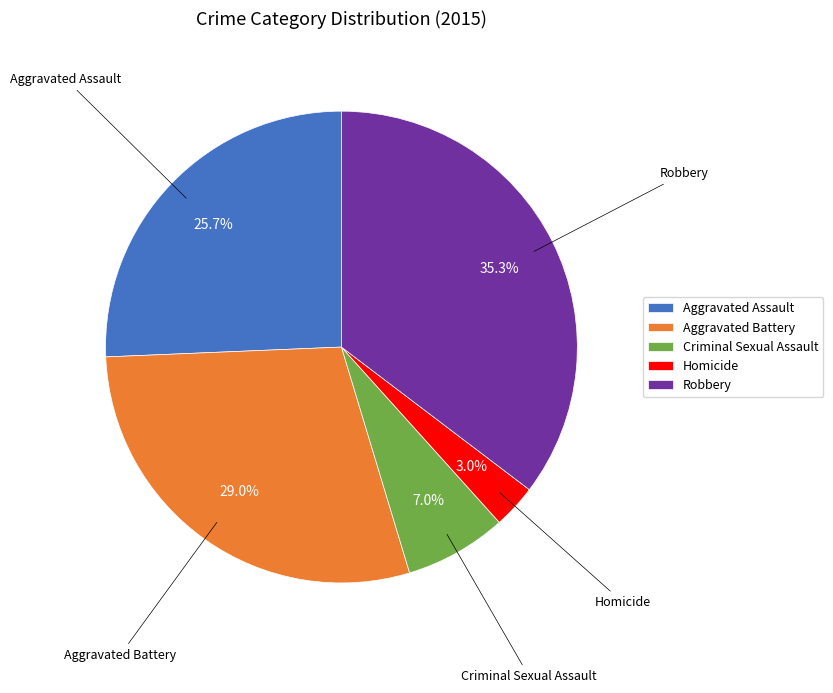

How many segments does this pie chart have?

5